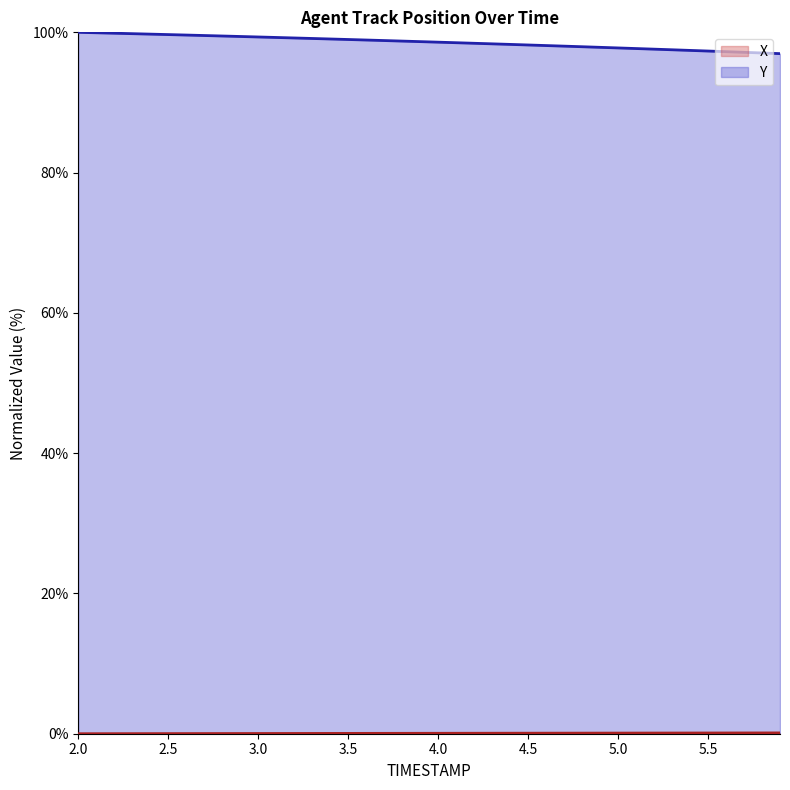

Rank the series by their maximum value, from lowest to highest.

X, Y